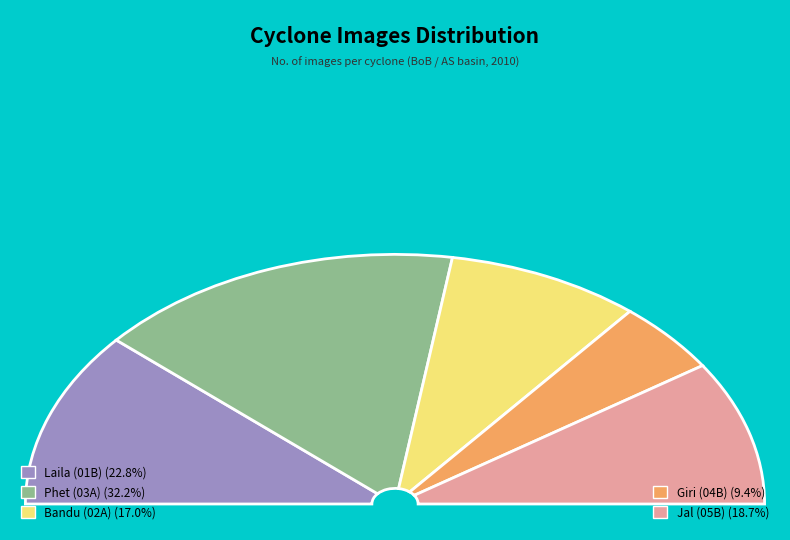

The Phet (03A) slice represents 17% of the pie. True or false?

False